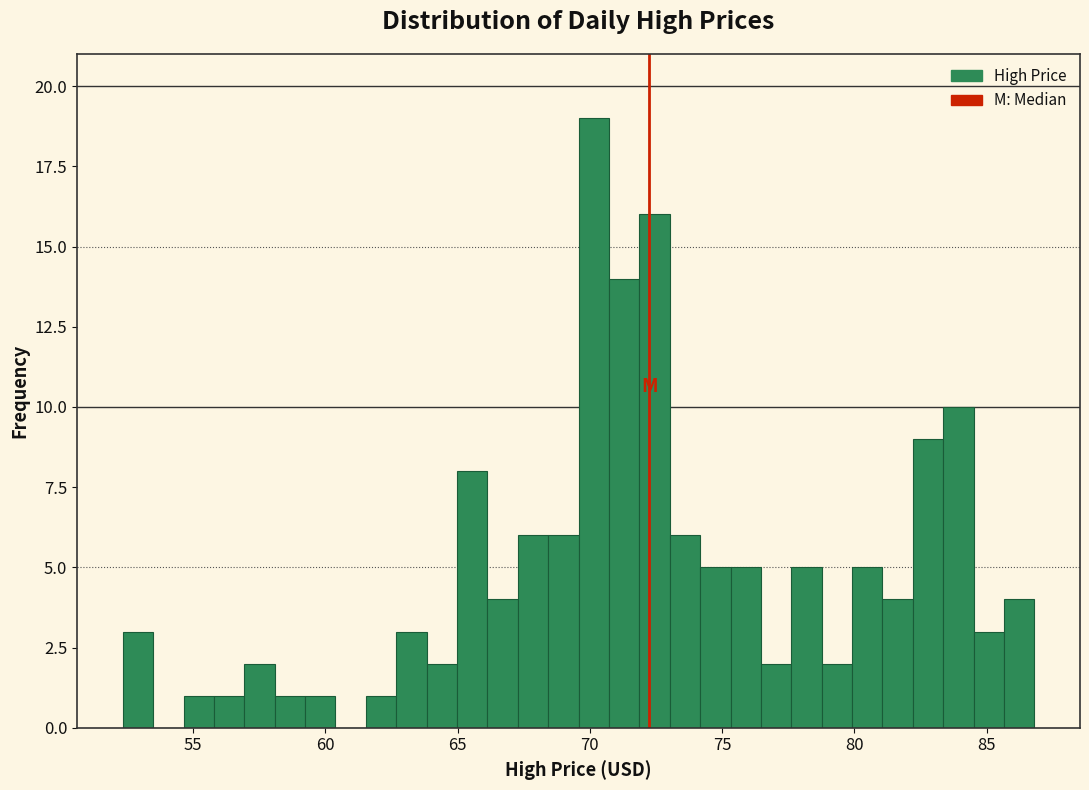

Read against the x-axis, roughly where is the centre of the tallest bar?

70.0